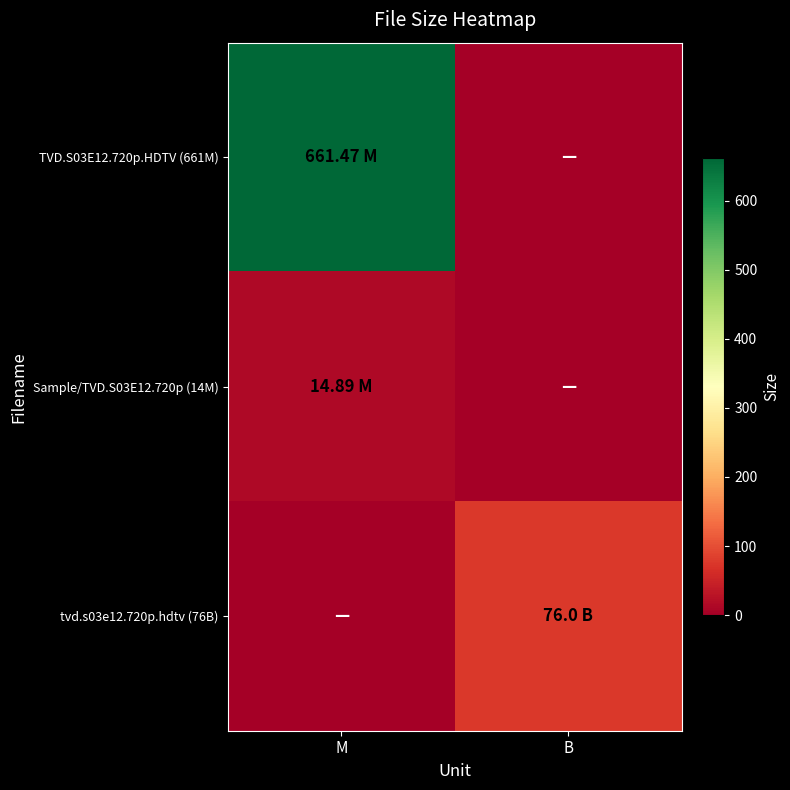

Reading right to left, list all the values displayed in this chart.

TVD.S03E12.720p.HDTV (661M): B=0.0	M=661.5
Sample/TVD.S03E12.720p (14M): B=0.0	M=14.9
tvd.s03e12.720p.hdtv (76B): B=76.0	M=0.0